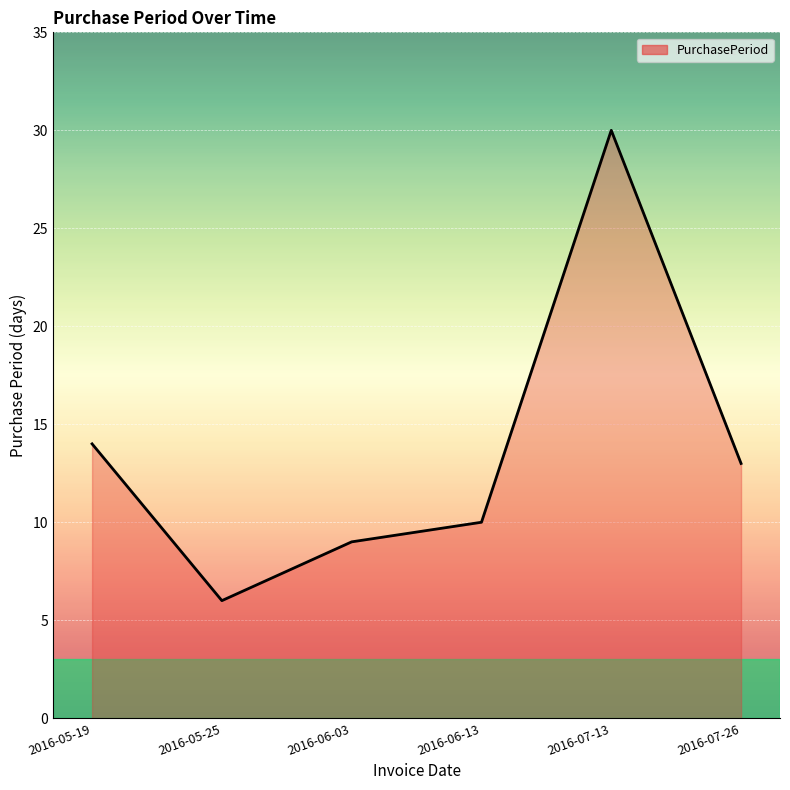

Rank the categories by value from lowest to highest.

2016-05-25, 2016-06-03, 2016-06-13, 2016-07-26, 2016-05-19, 2016-07-13